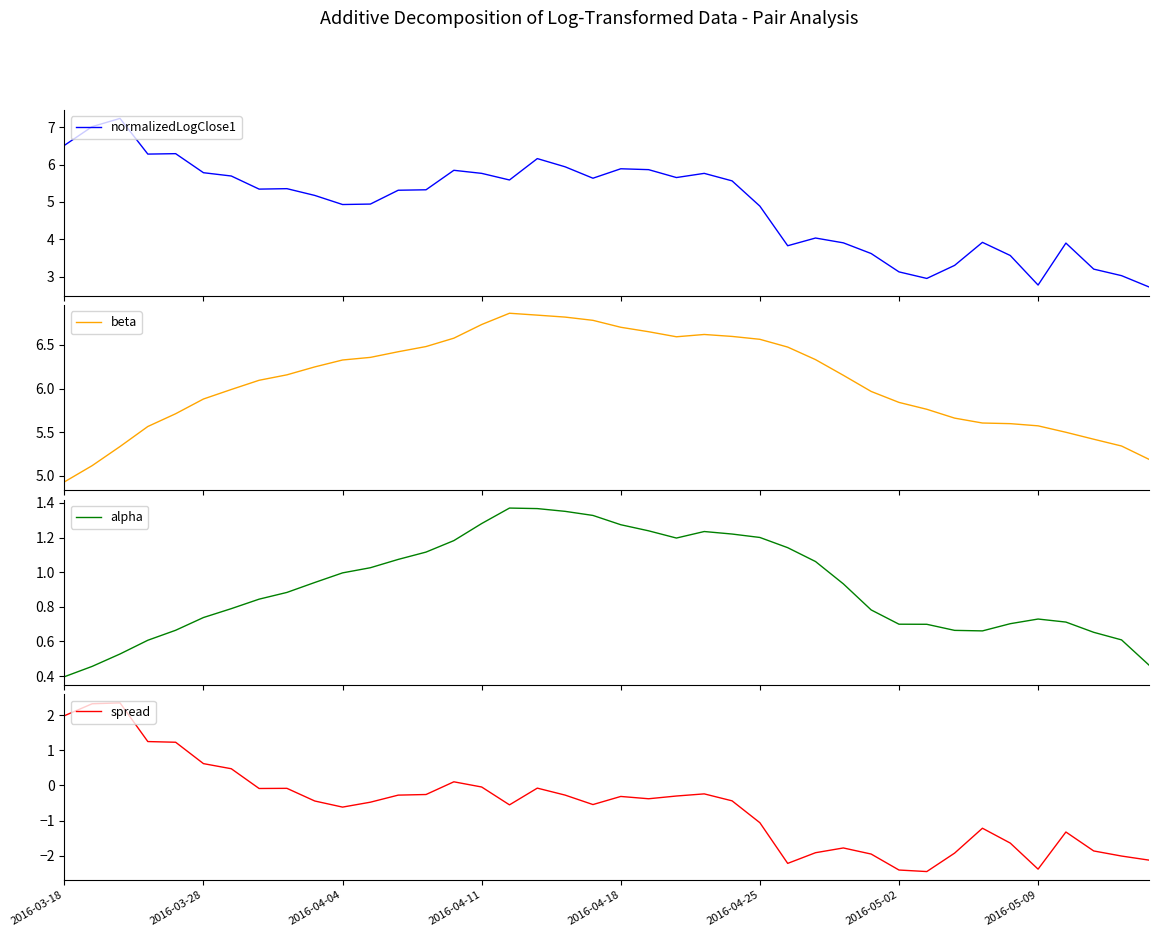

True or false: spread and alpha intersect in this chart.

True